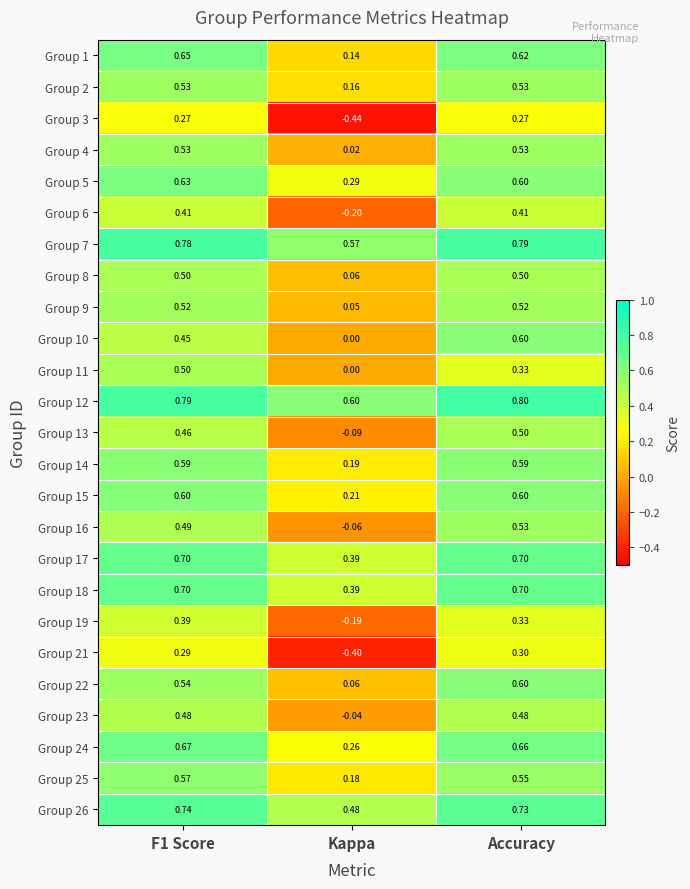

Which label corresponds to the smallest value in the chart?

Kappa